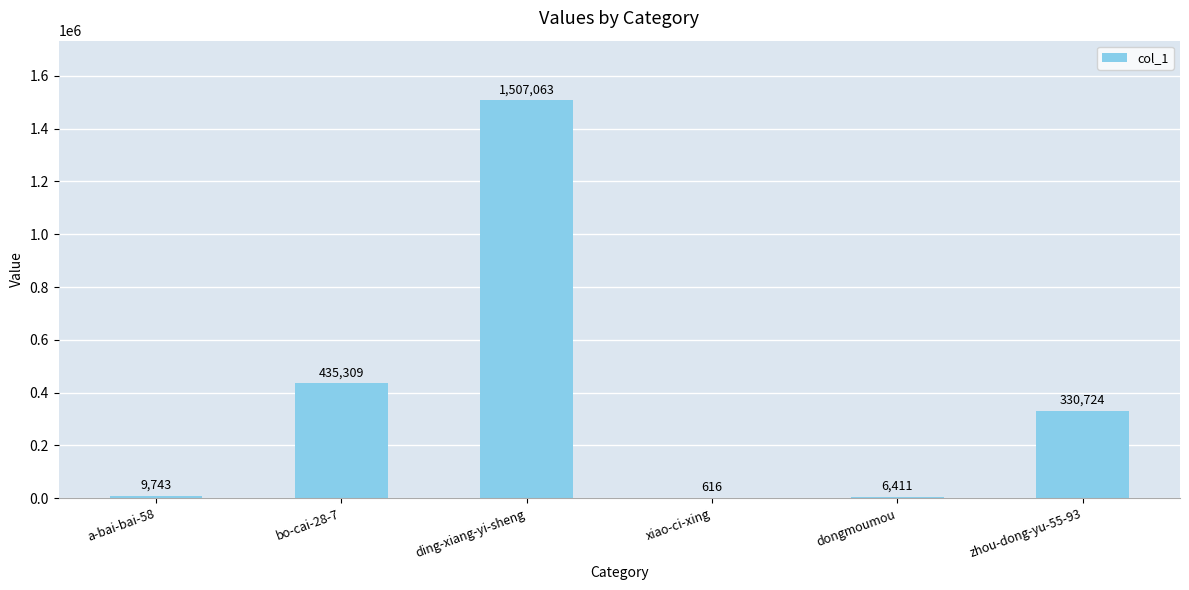

What is the average value?

381644